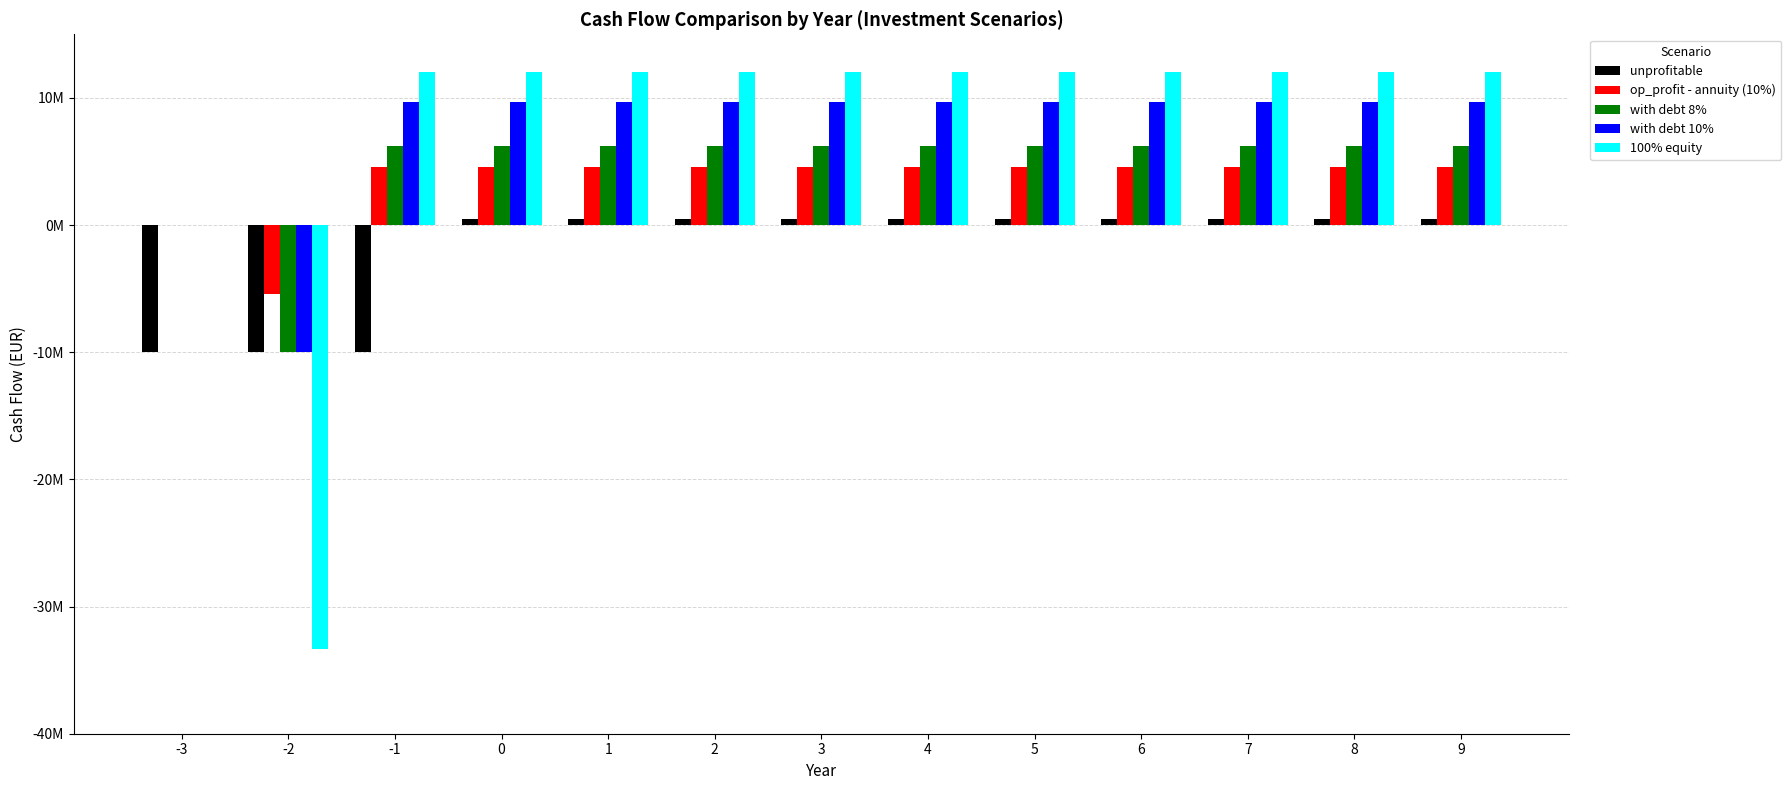

What is the sum of the with debt 8% values at -3 and -1?

6217920.3